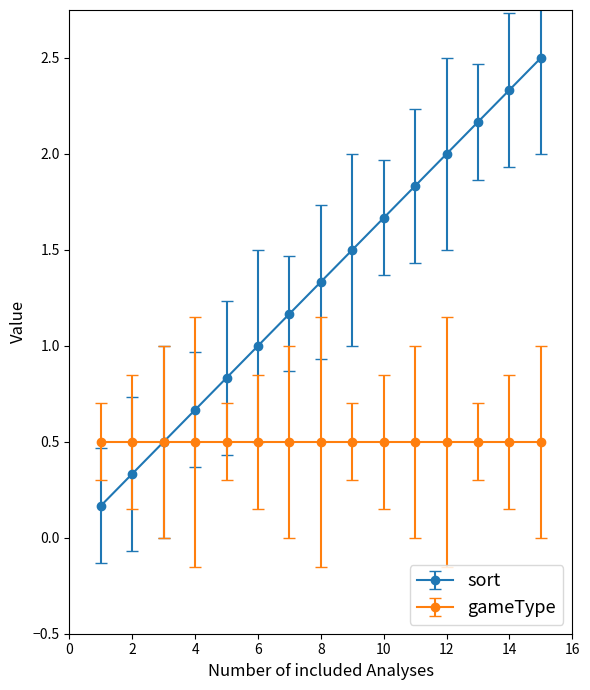

What is the value of the gameType point at the 4th from the left?

0.5